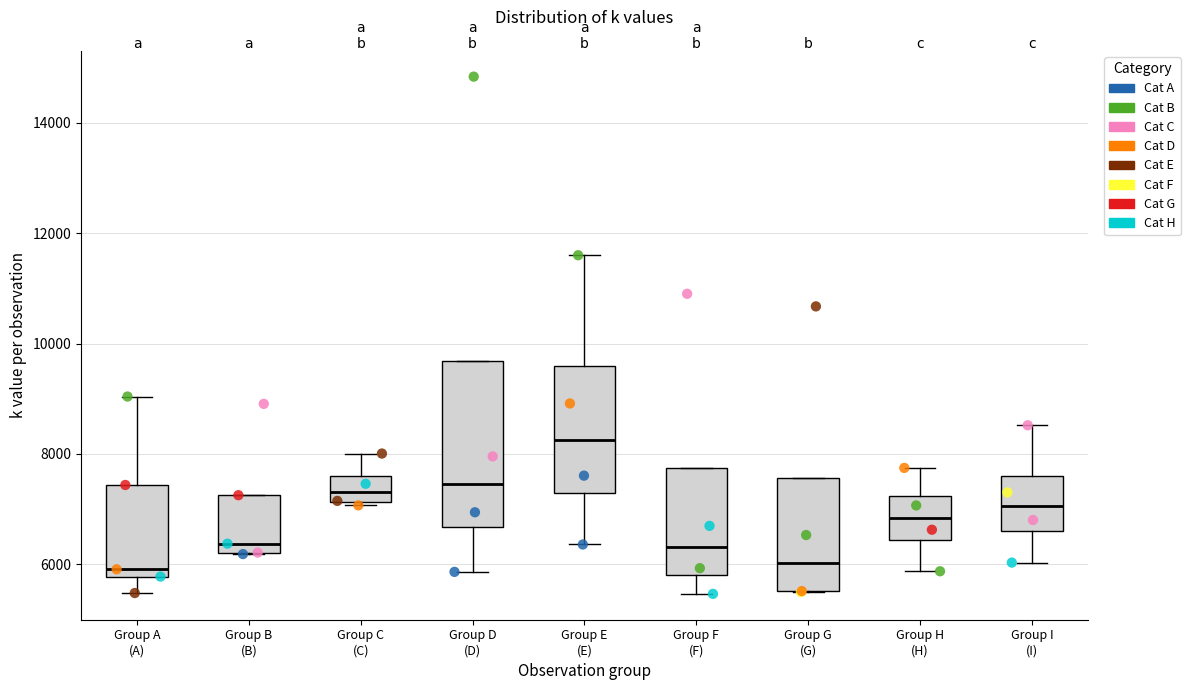

Where does the lower whisker of the box for Group D (D) end on the y-axis? The values are not printed on the chart, so give them approximately, as read against the axis.

5800